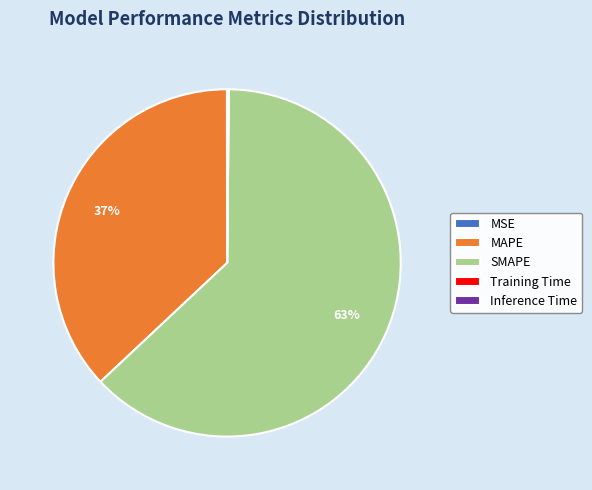

True or false: SMAPE accounts for 50% of the total.

False